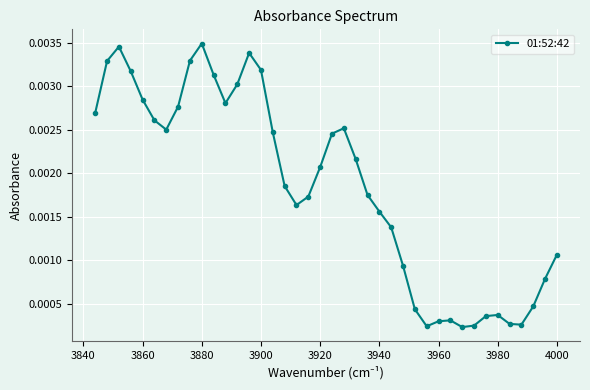

Count the number of data series in this chart.

1